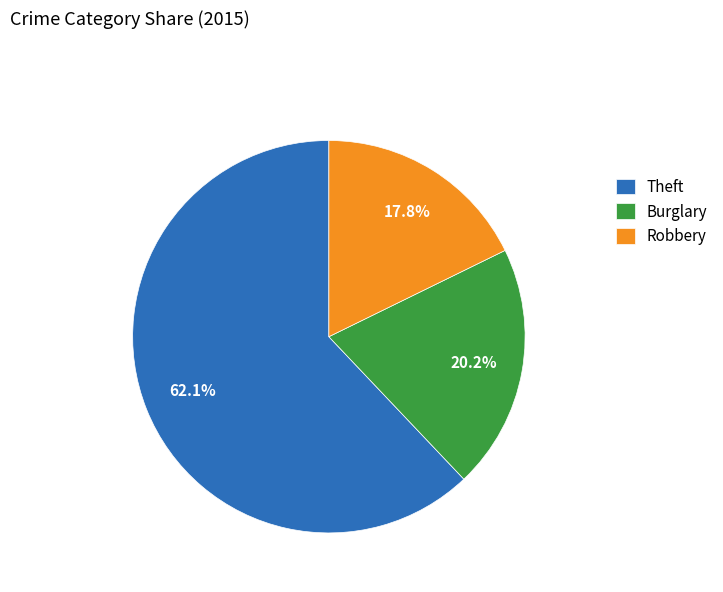

Rank the categories by value from highest to lowest.

Theft, Burglary, Robbery